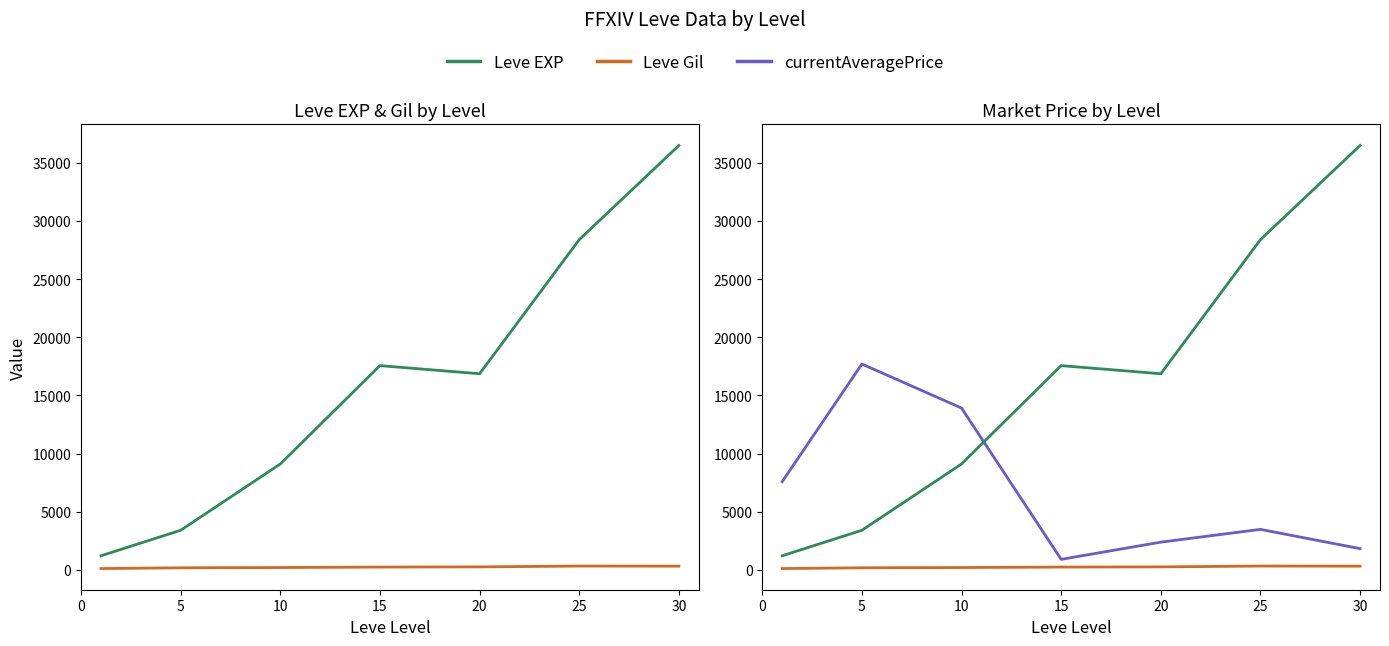

How many data points in Leve Gil are less than 241?

3